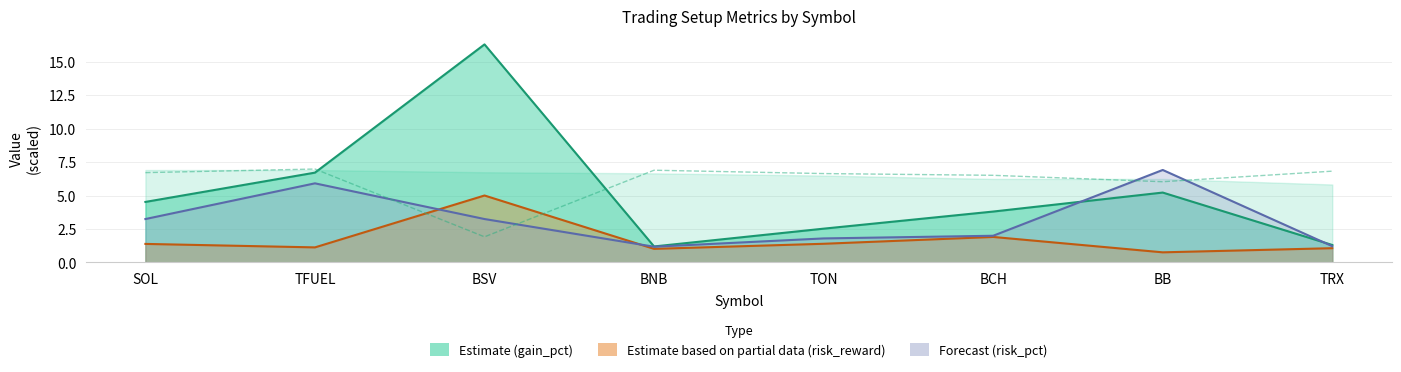

How many distinct data groups are displayed?

4